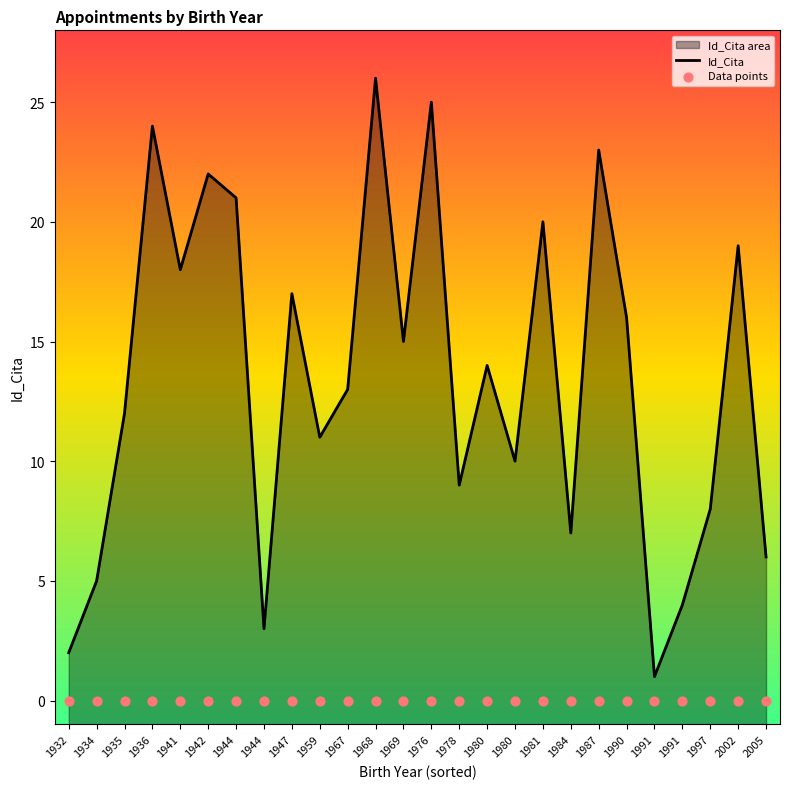

What are all the series names shown in the legend?

Id_Cita, Data points